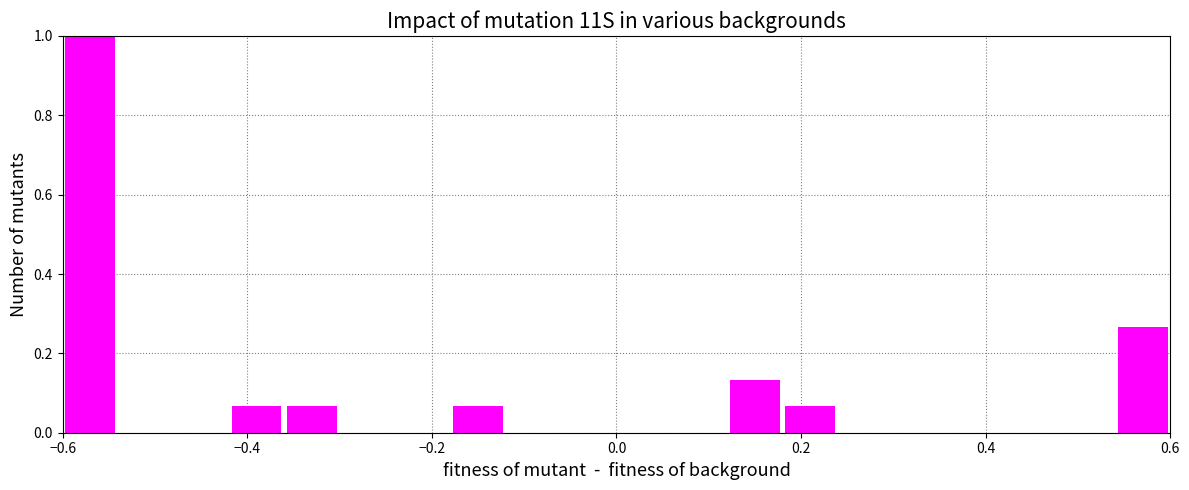

Read against the x-axis, roughly where is the centre of the tallest bar?

-0.56